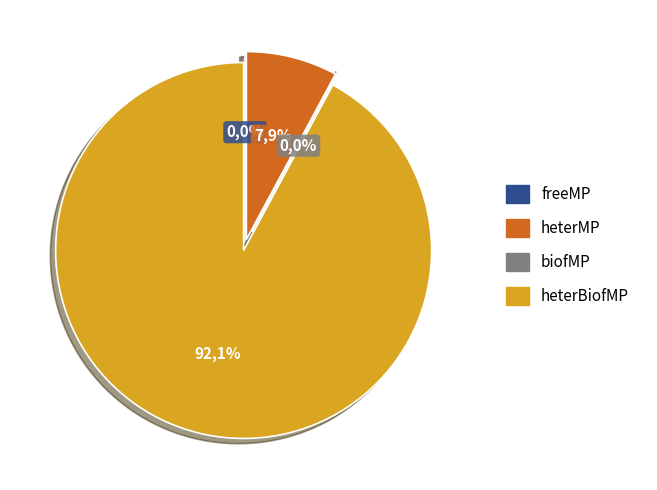

Is there any slice that represents more than half of the pie?

Yes